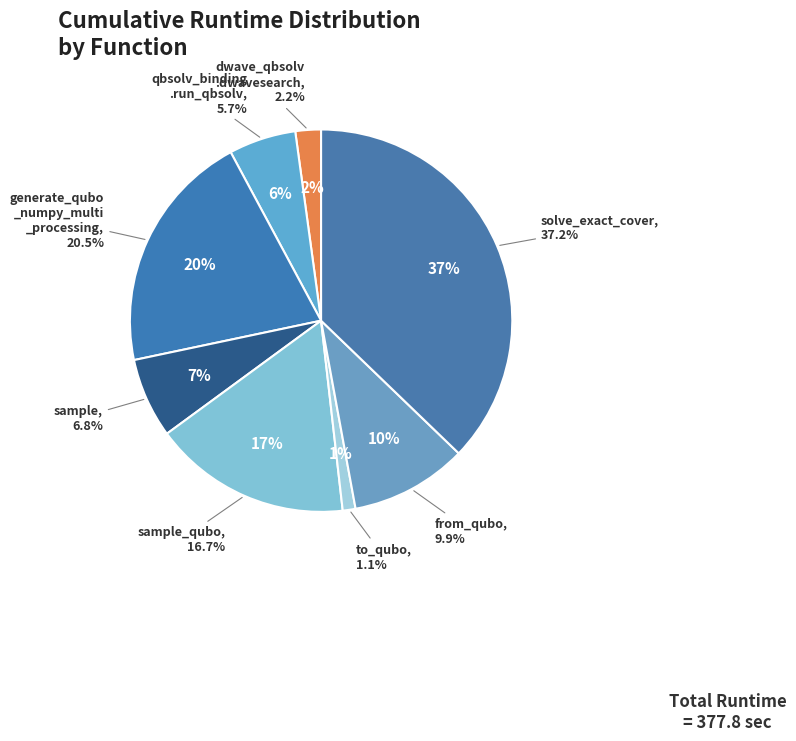

How many segments does this pie chart have?

8